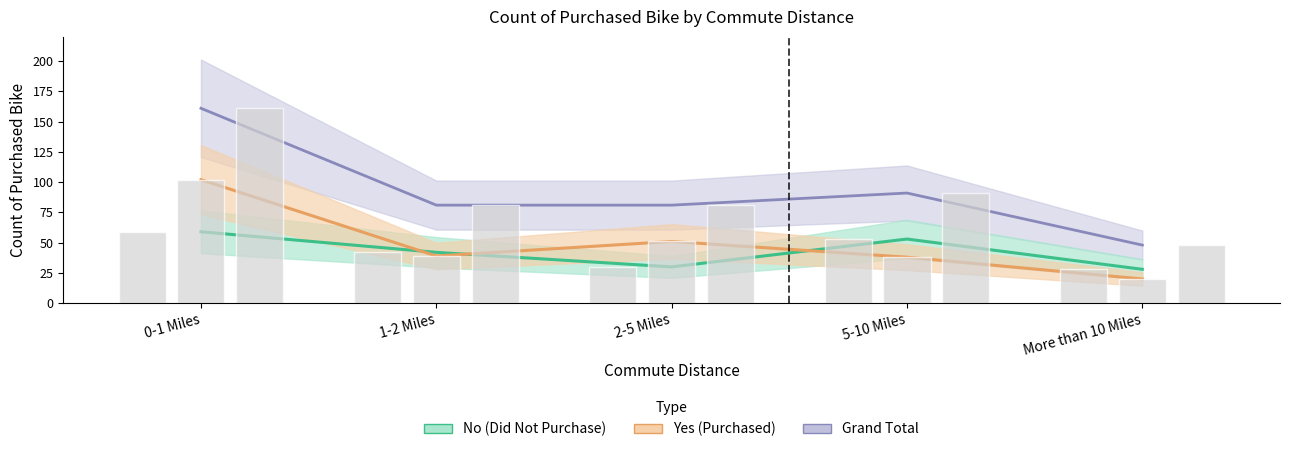

What is the value of the Yes bar at the 1st from the left?

102